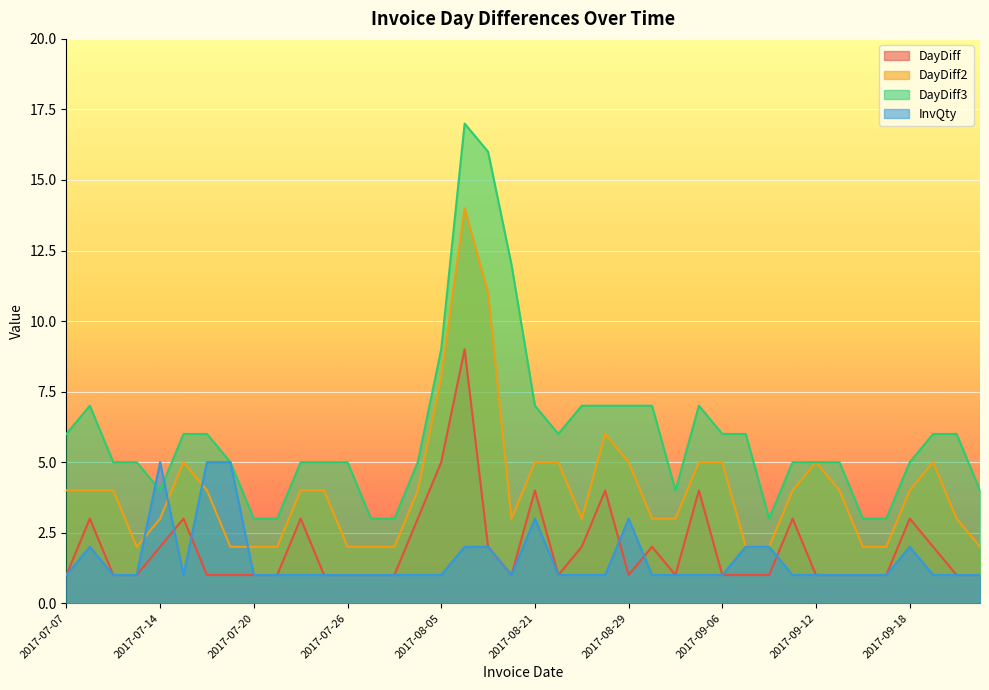

True or false: InvQty and DayDiff3 intersect in this chart.

True